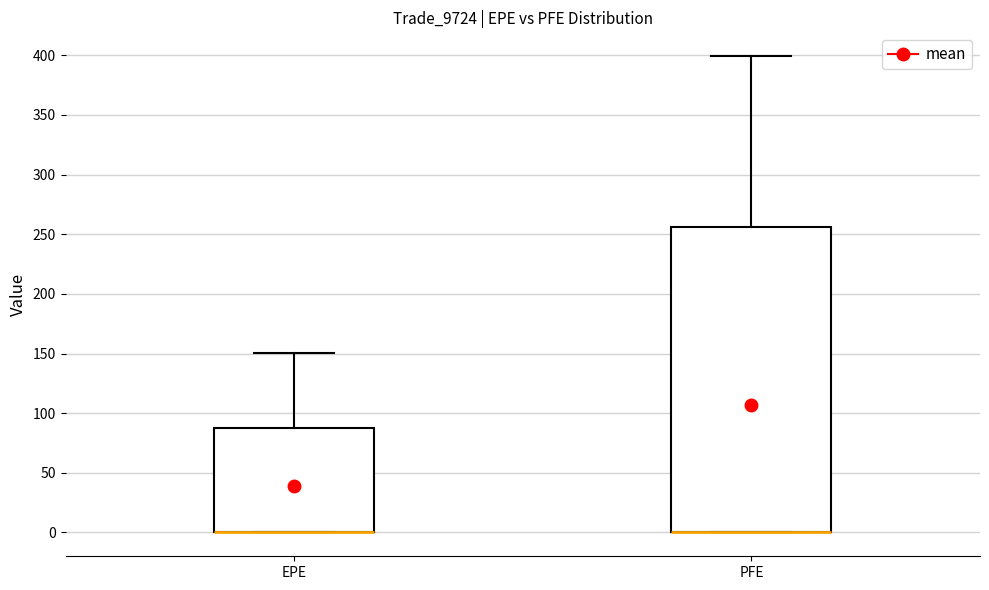

Where is the lower edge of the box for PFE on the y-axis? The values are not printed on the chart, so give them approximately, as read against the axis.

0